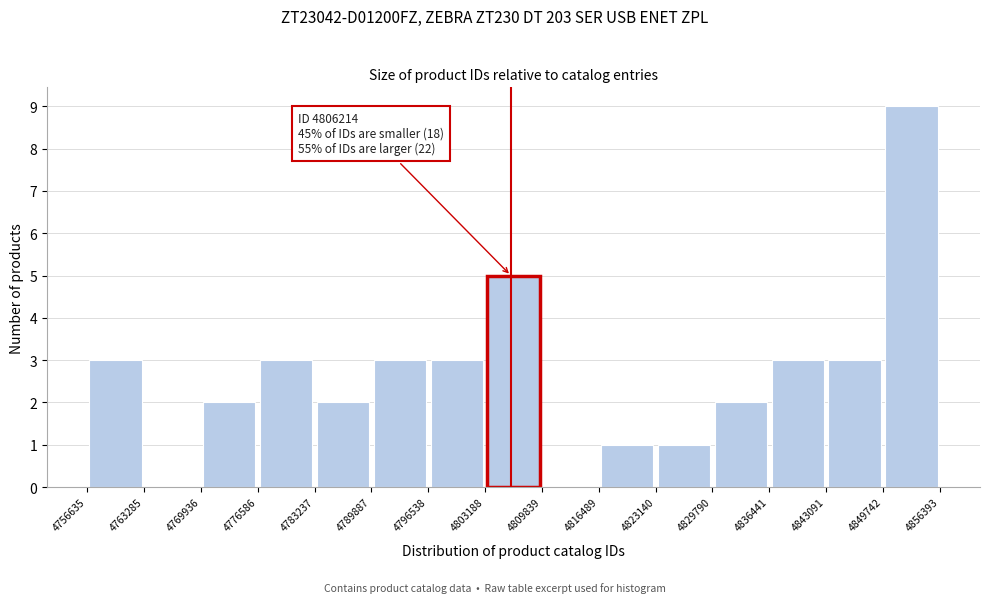

Over which range of the x-axis is the bar tallest?

4849742 to 4856393